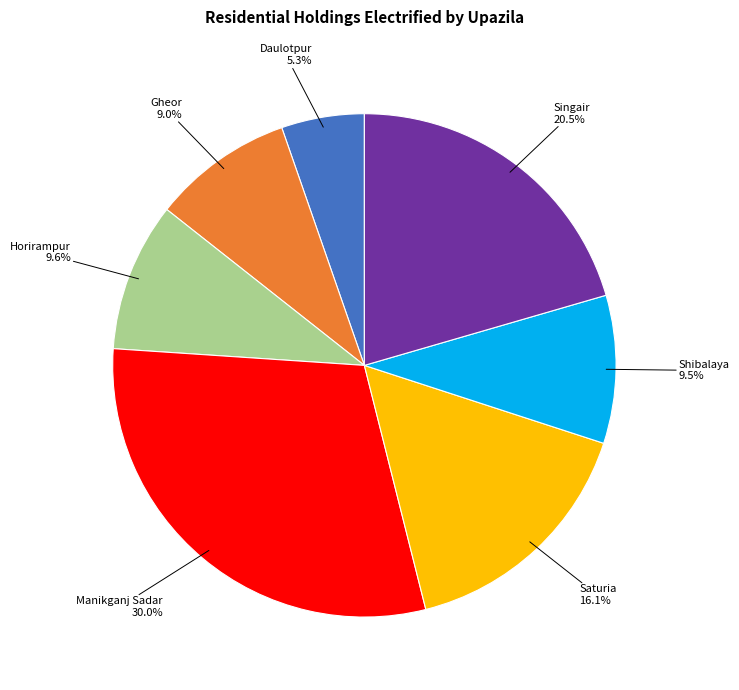

Does any single category account for the majority?

No